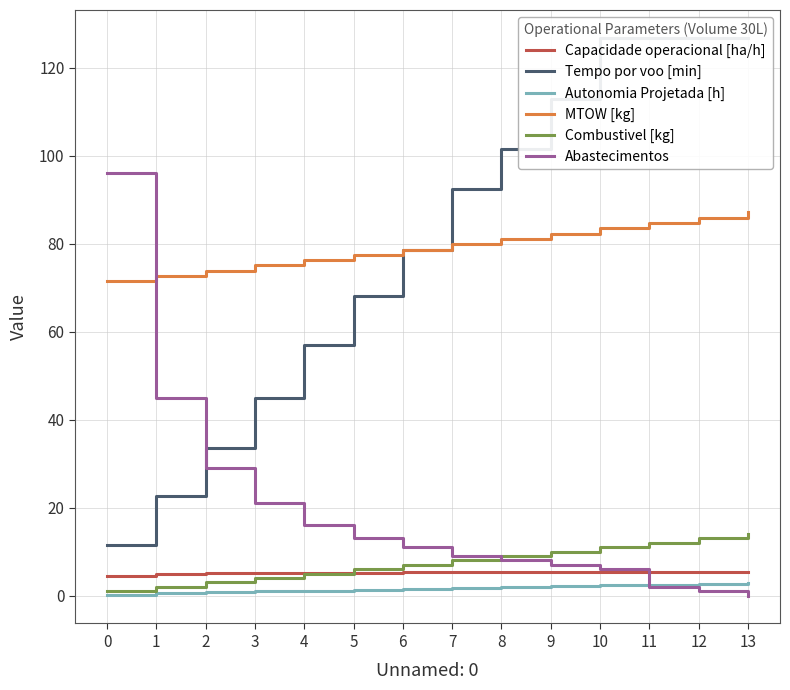

The value of Tempo por voo [min] at 6 is 78.5. True or false?

True